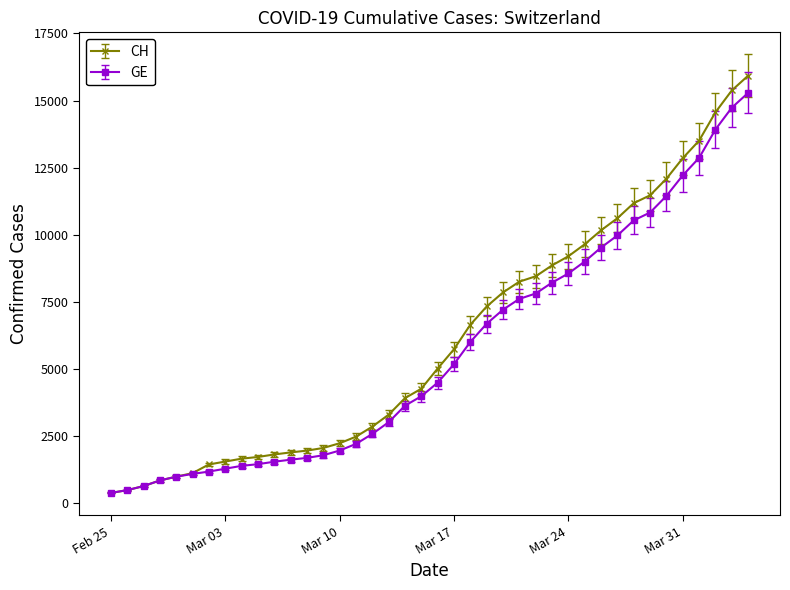

What is the value of the CH point at the 8th from the left?

1544